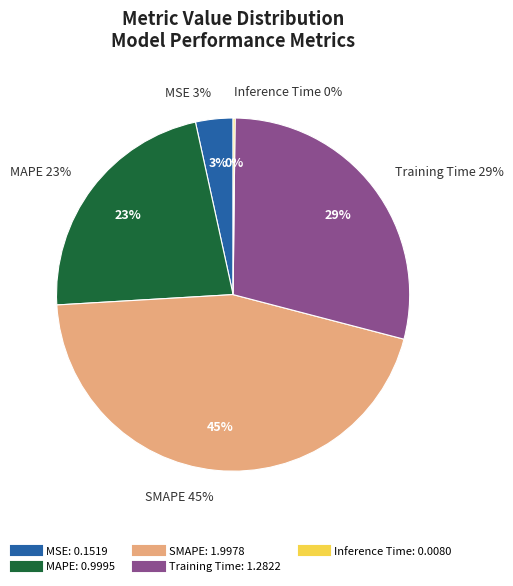

Is MSE the majority of the pie?

No